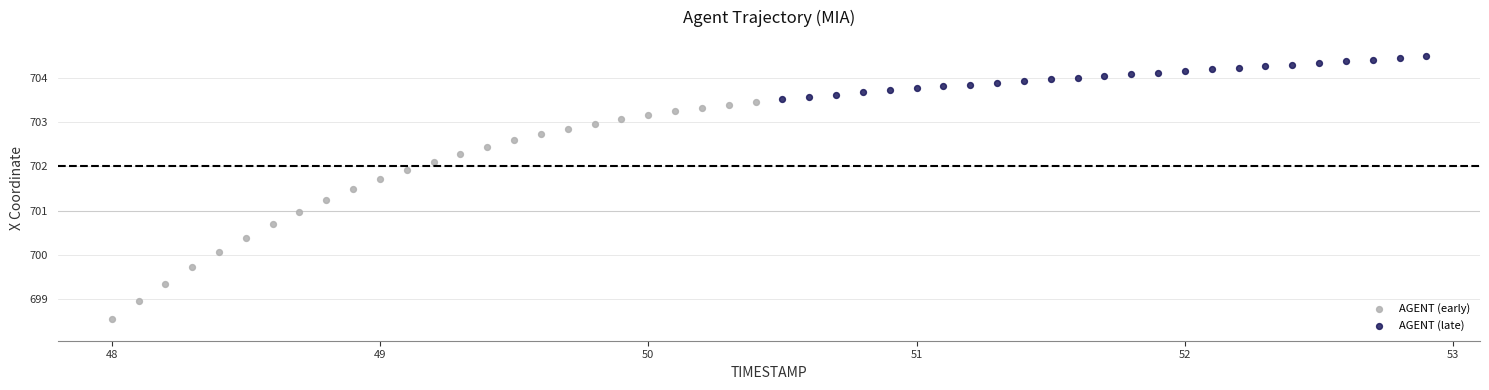

Which series contains the highest Y value?

AGENT (late)